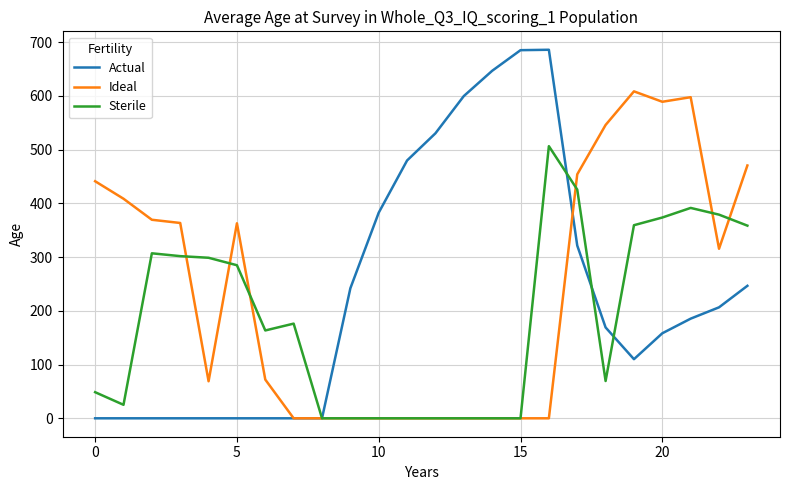

Which series has the largest range (max minus min)?

Actual